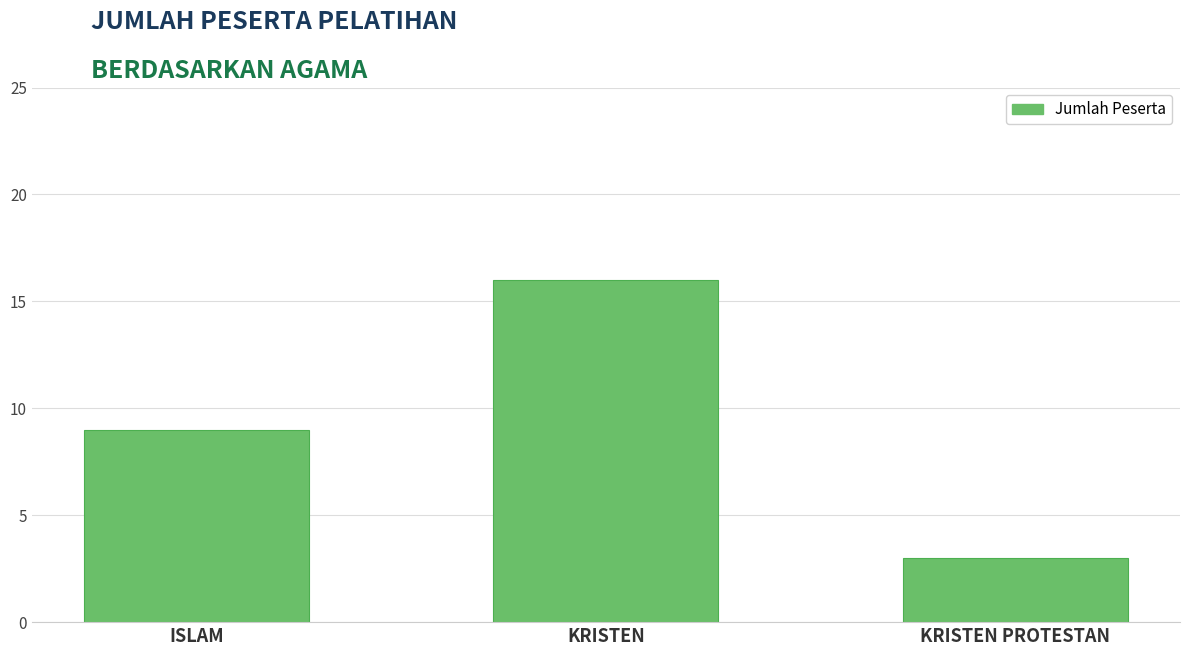

Reading right to left, list all the values displayed in this chart.

3	16	9